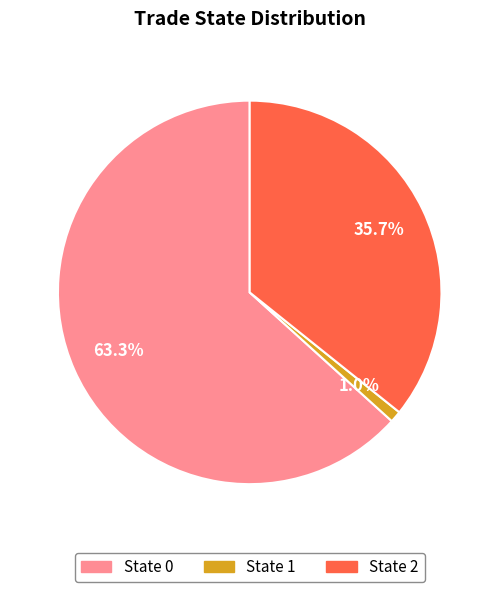

To the nearest percent, what is the difference between the largest and smallest slice percentages?

62%